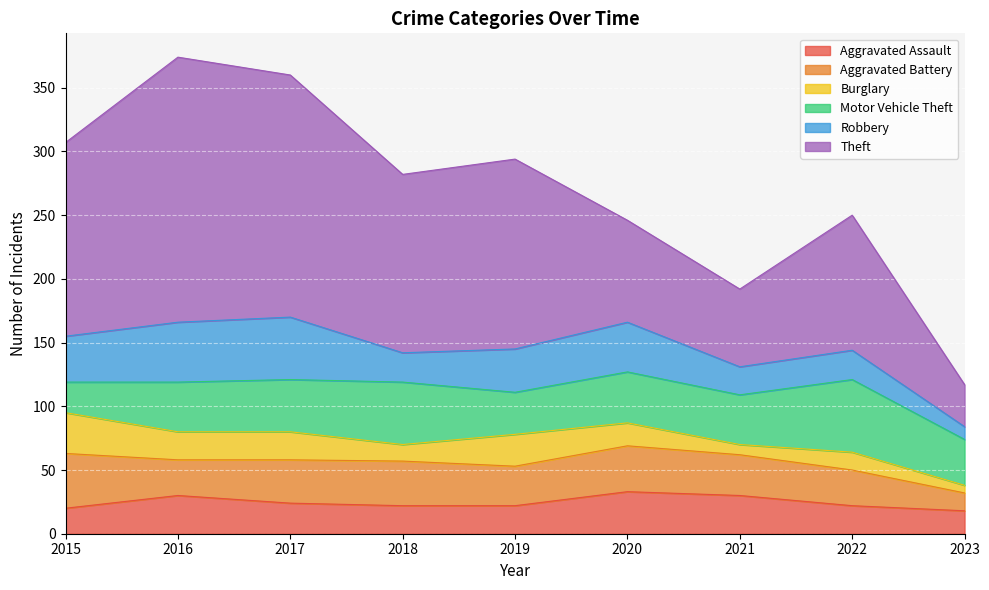

At which label does Burglary reach its minimum?

2023